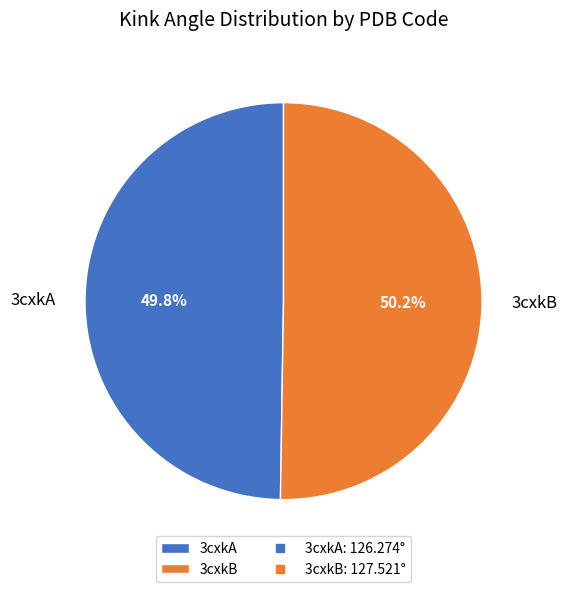

True or false: 3cxkB accounts for 50% of the total.

True